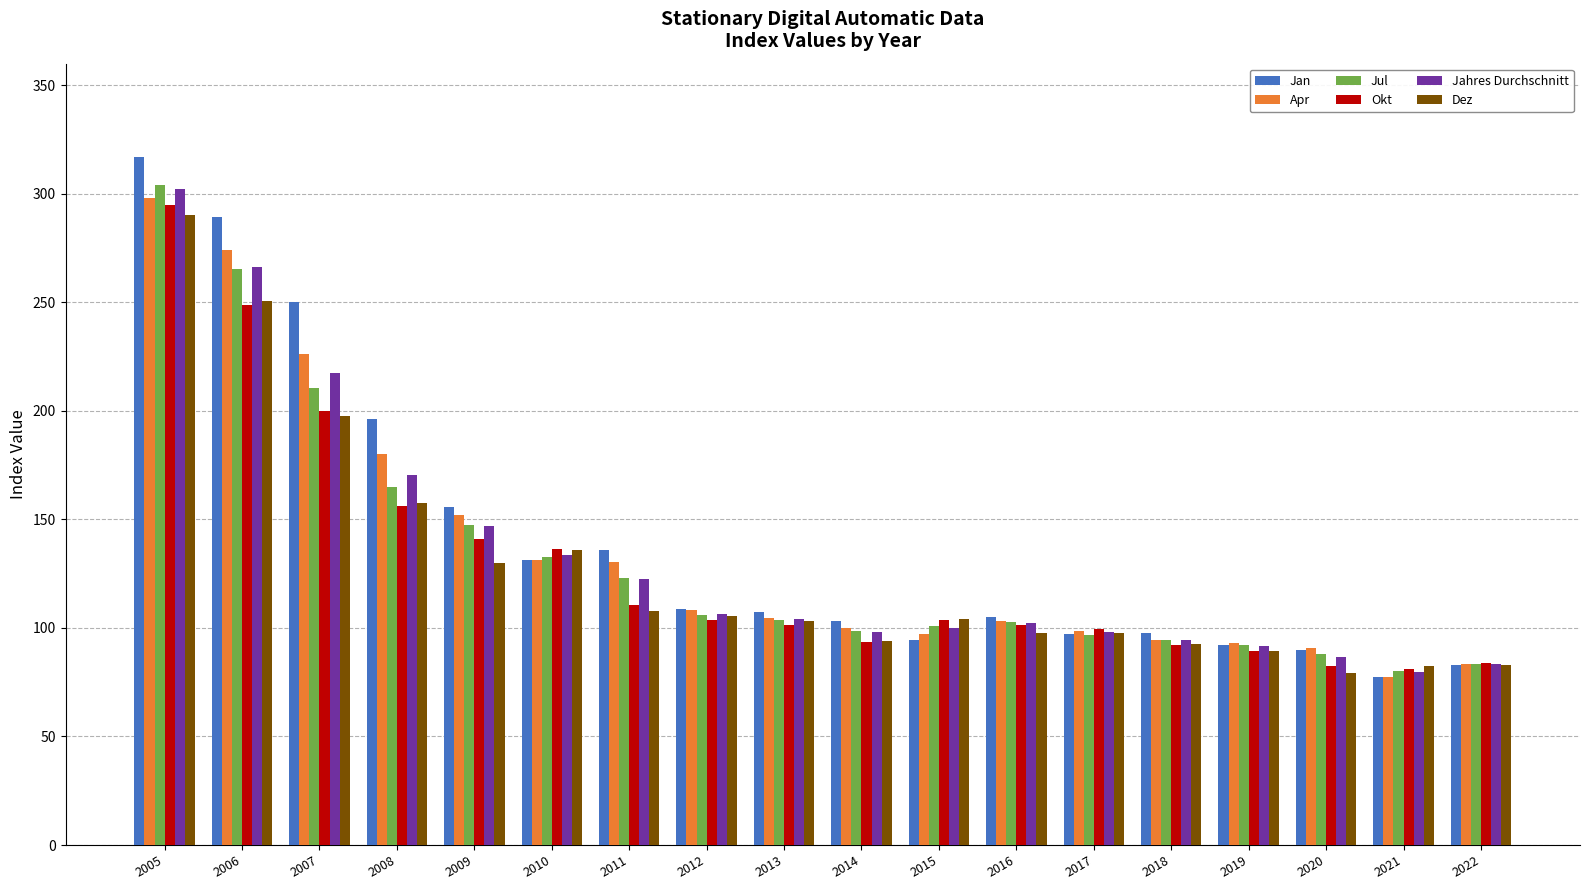

What is the difference between the highest and lowest values at 2020?

11.6